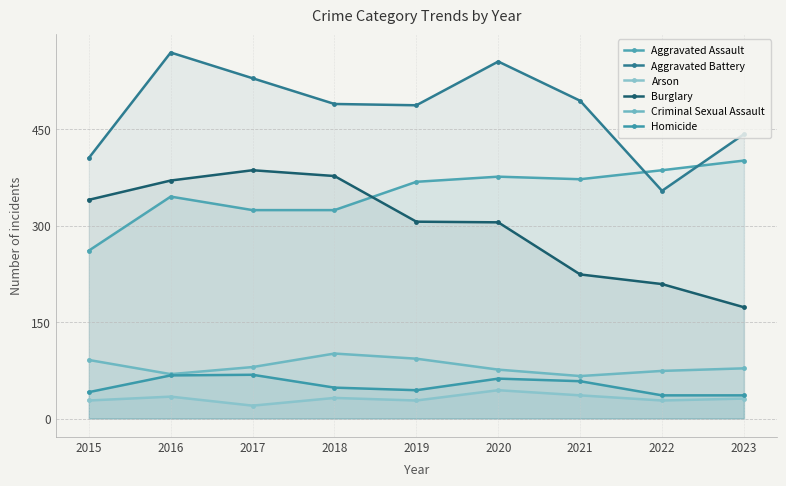

What is the value of the Homicide point at the 5th from the left?

44